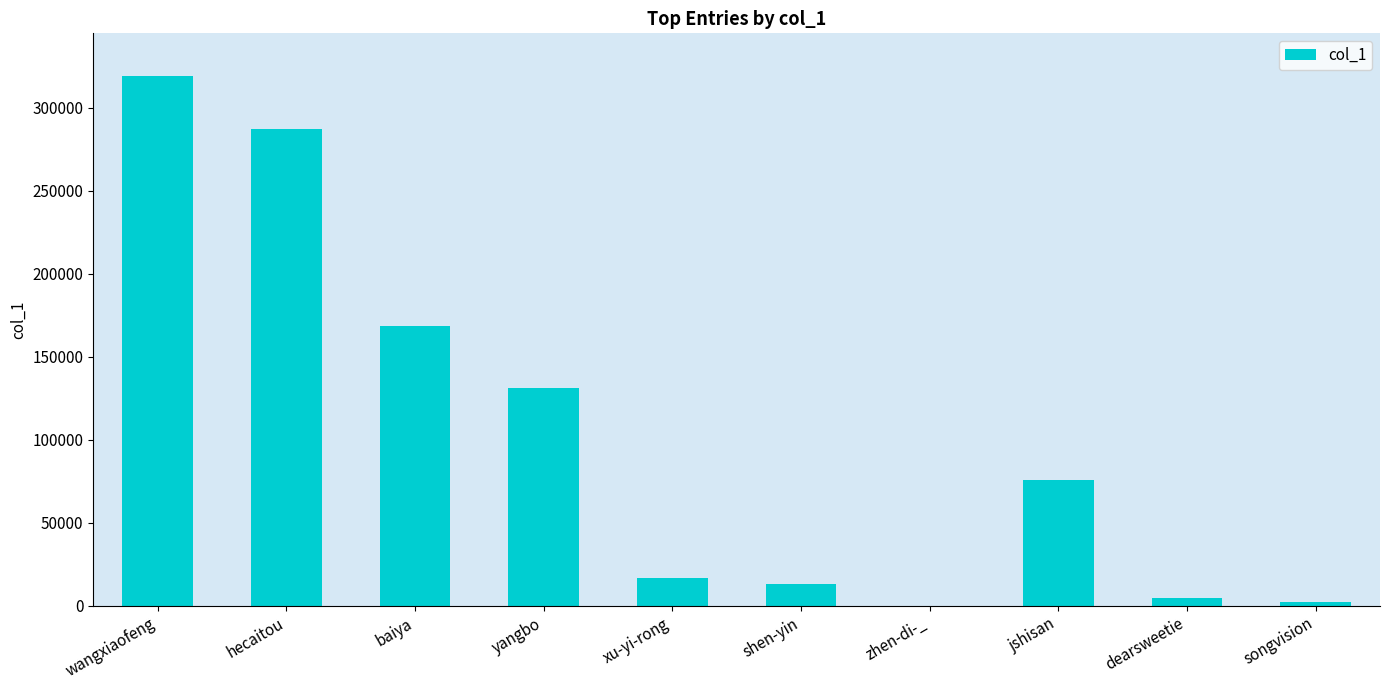

What position from the left is baiya?

3